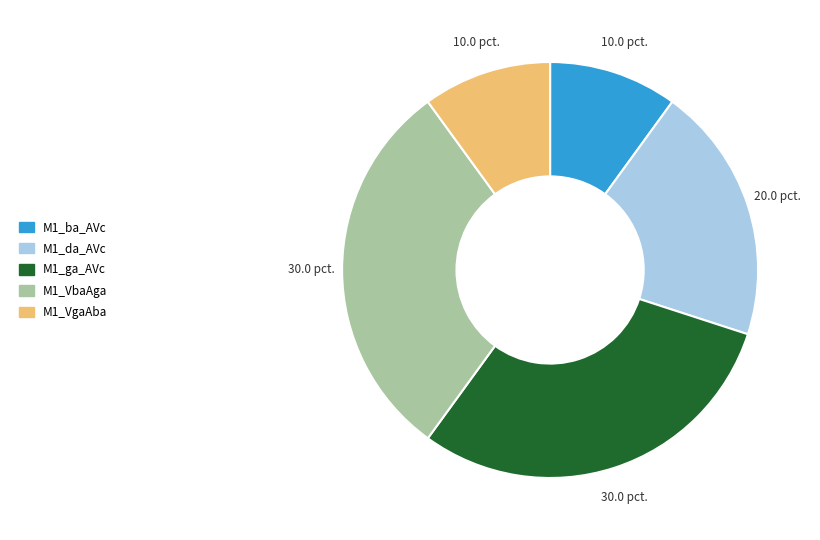

Does M1_ba_AVc represent more than half of the total?

No